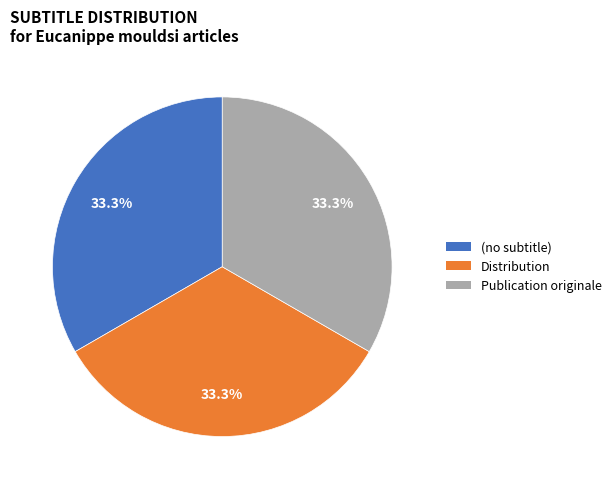

What is the ratio of the value at Publication originale to the value at Distribution?

1.0